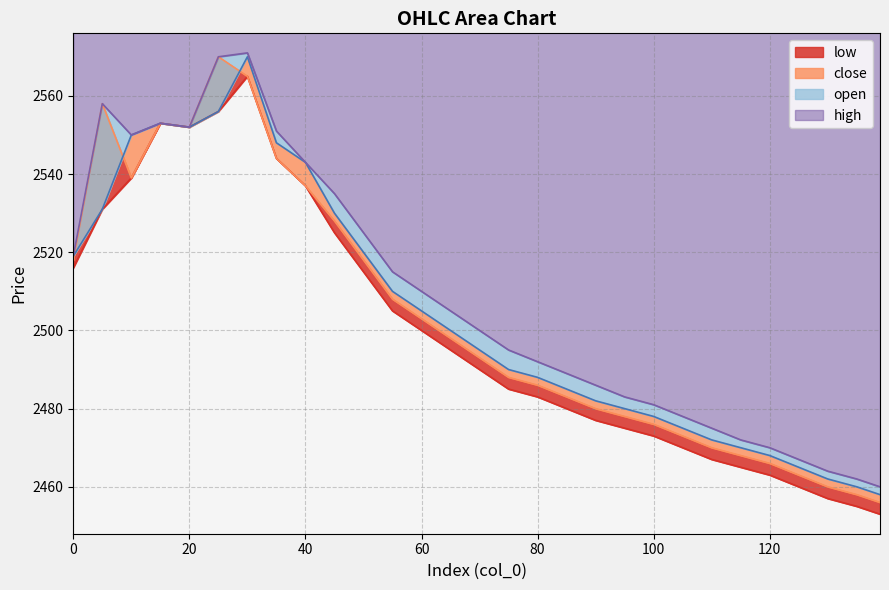

How many data points does each series have?

29